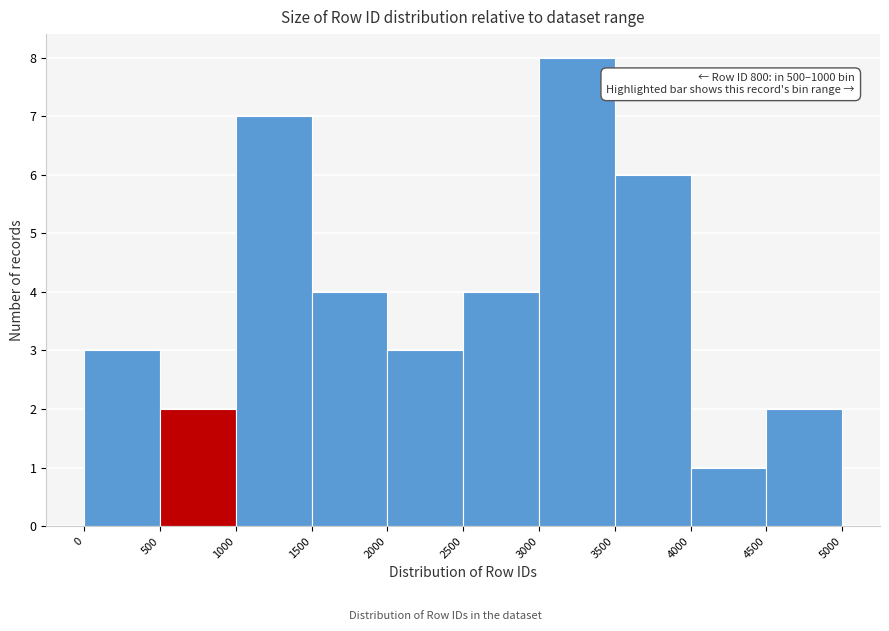

Over which range of the x-axis is the bar tallest?

3000 to 3500